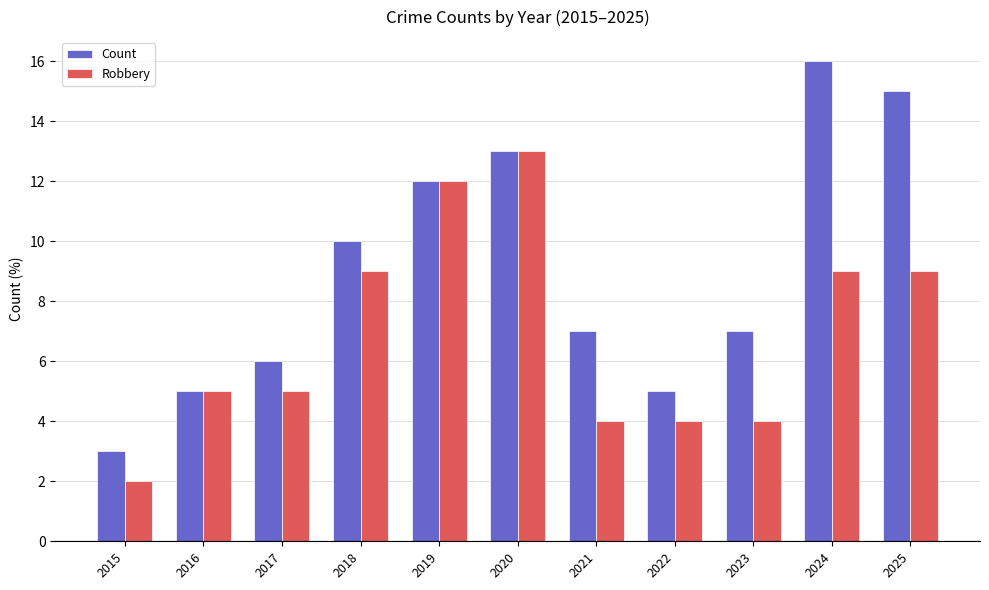

How many categories are shown in the chart?

11